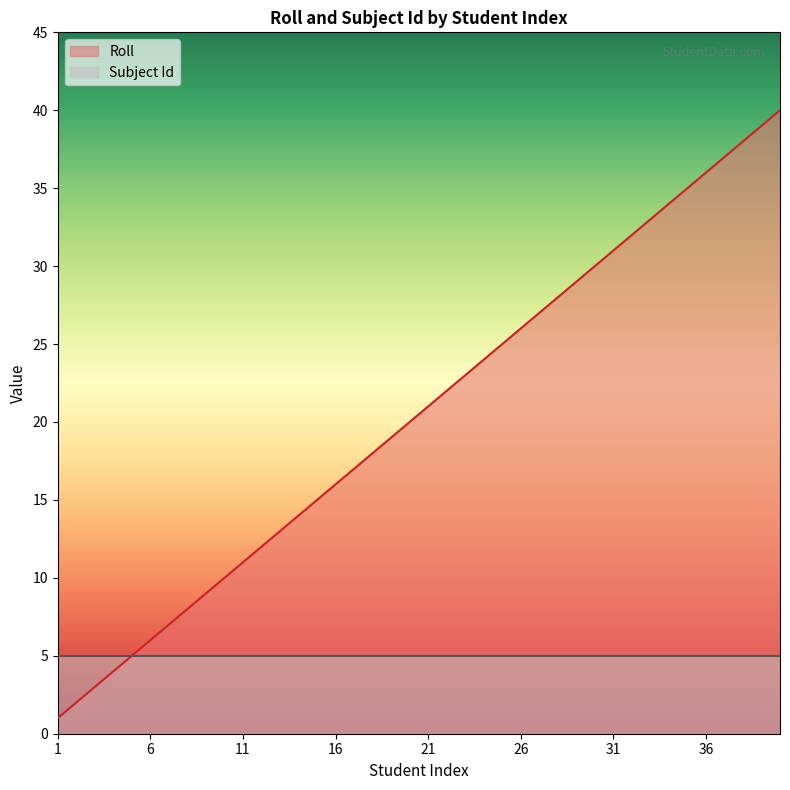

What is the maximum value shown in the chart?

40